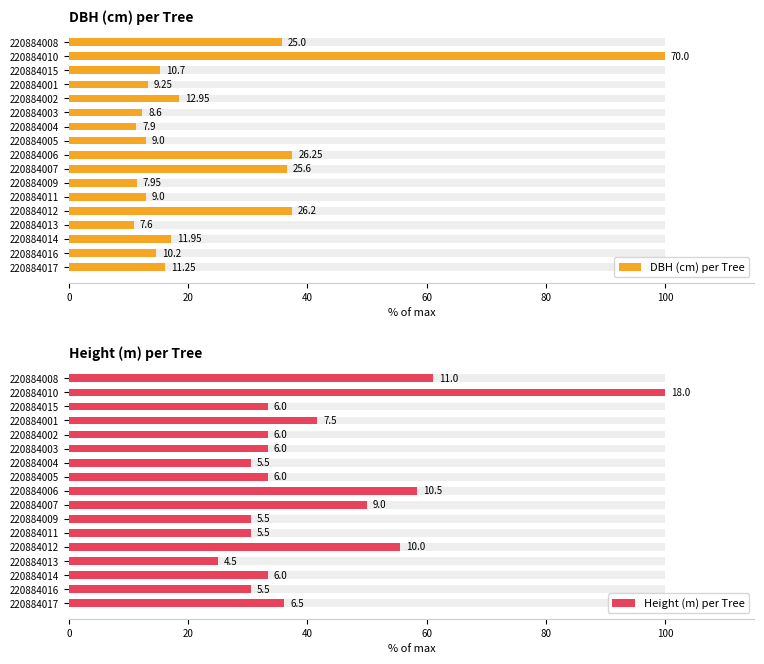

What are all the series names shown in the legend?

DBH (cm) per Tree, Height (m) per Tree